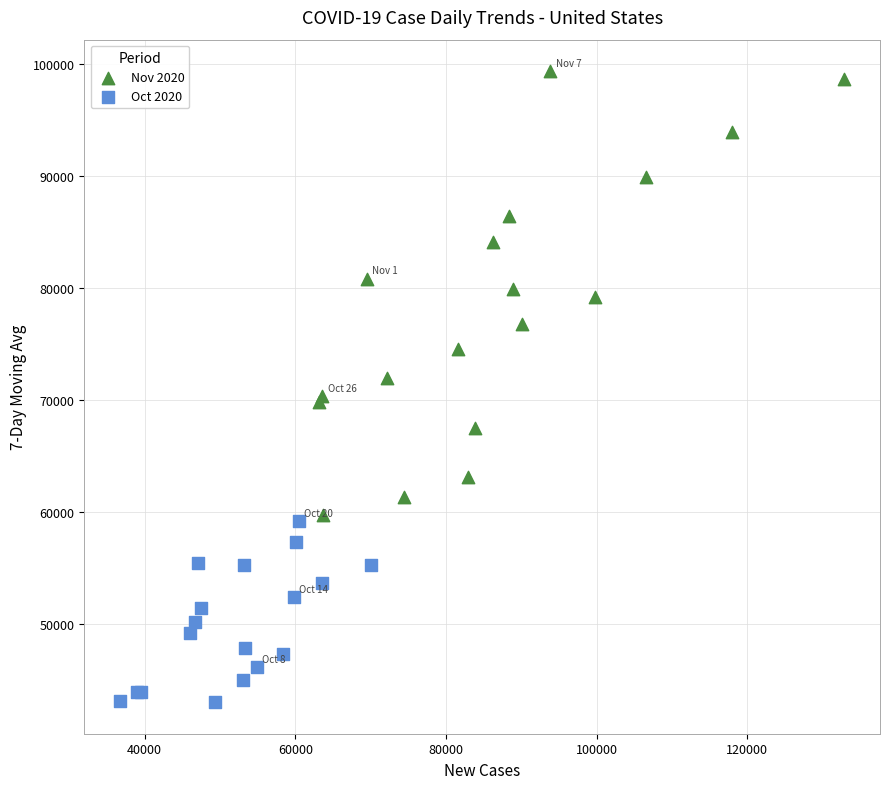

Which series reaches the minimum Y coordinate?

Oct 2020